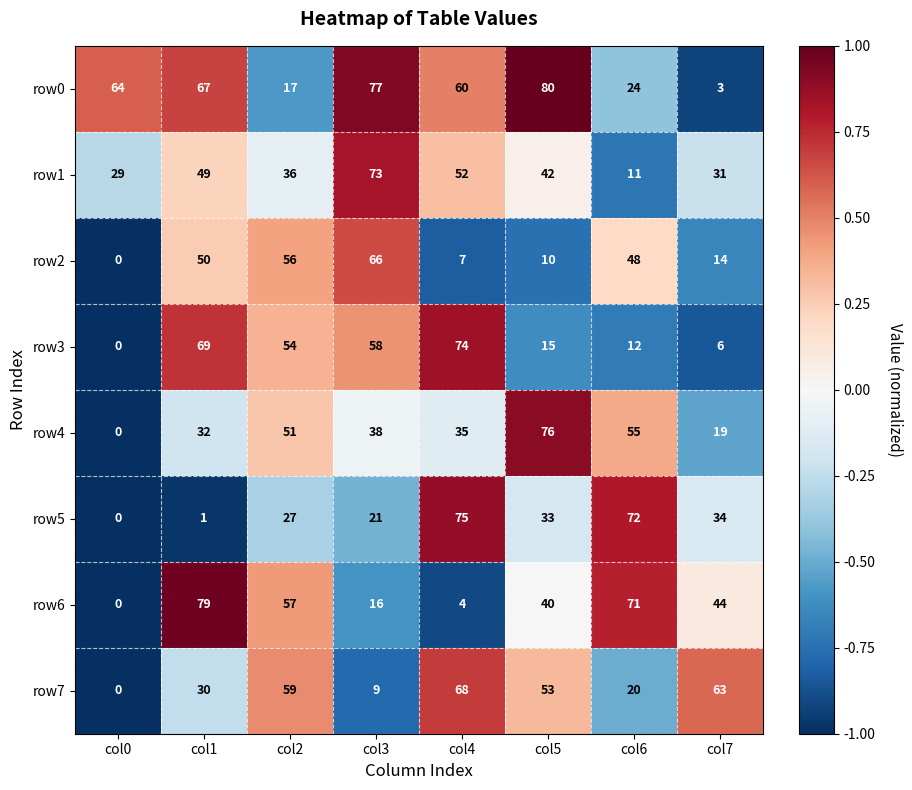

Count the number of categories in the chart.

8